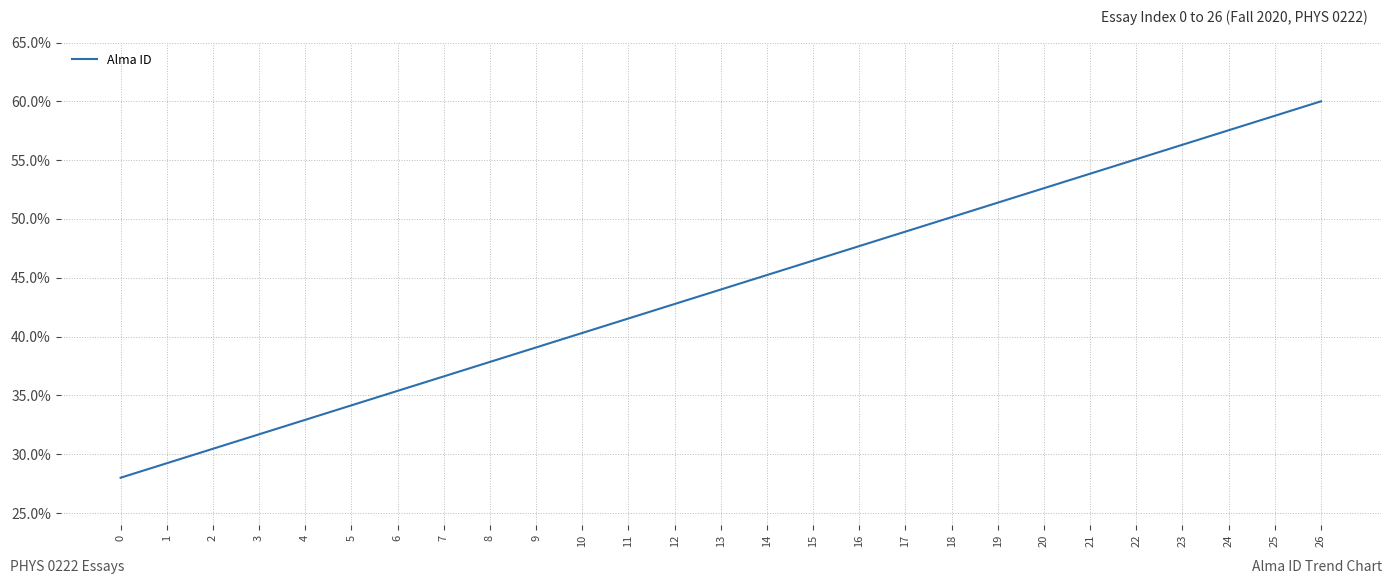

Reading right to left, list all the values displayed in this chart.

60.0	58.8	57.5	56.3	55.1	53.8	52.6	51.4	50.2	48.9	47.7	46.5	45.2	44.0	42.8	41.5	40.3	39.1	37.8	36.6	35.4	34.2	32.9	31.7	30.5	29.2	28.0